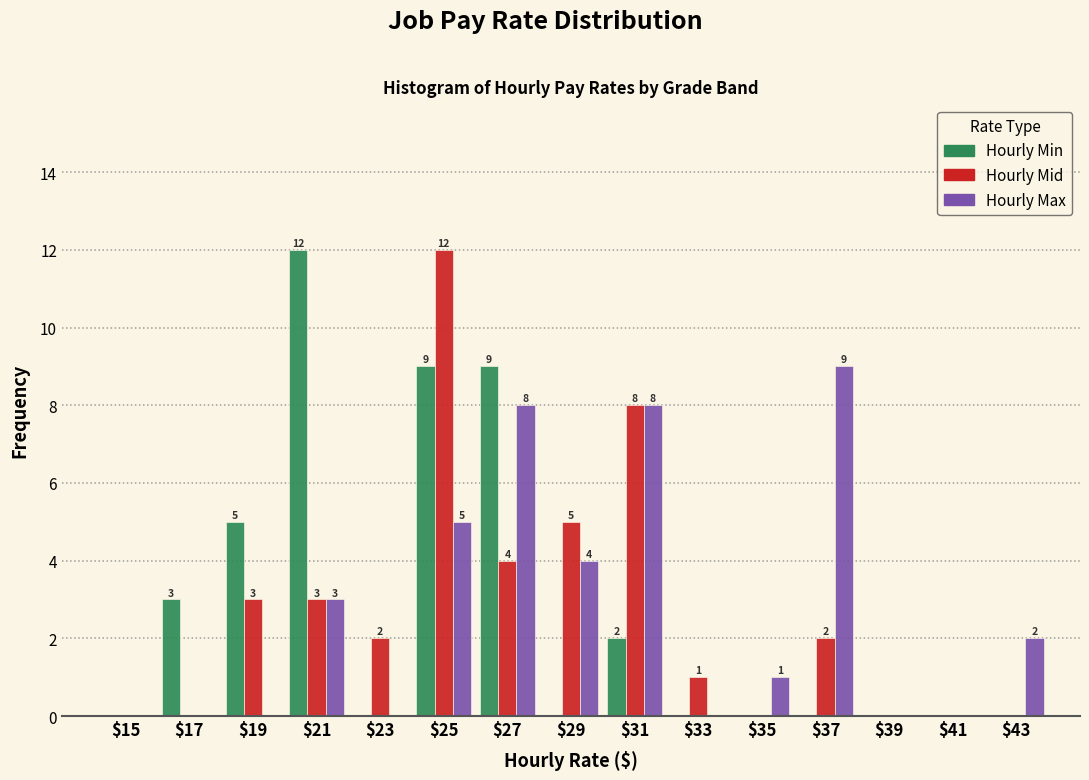

At which category is the sum across all series the highest?

$25